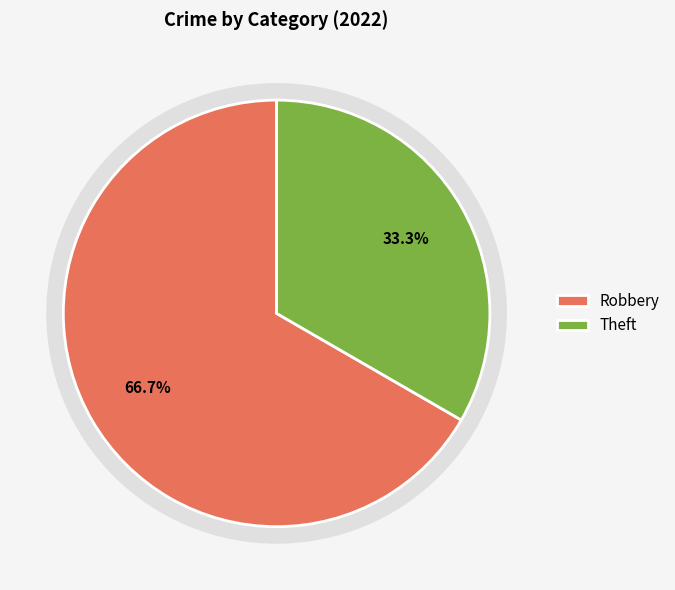

To the nearest percent, what is the combined percentage of Robbery and Theft?

100%